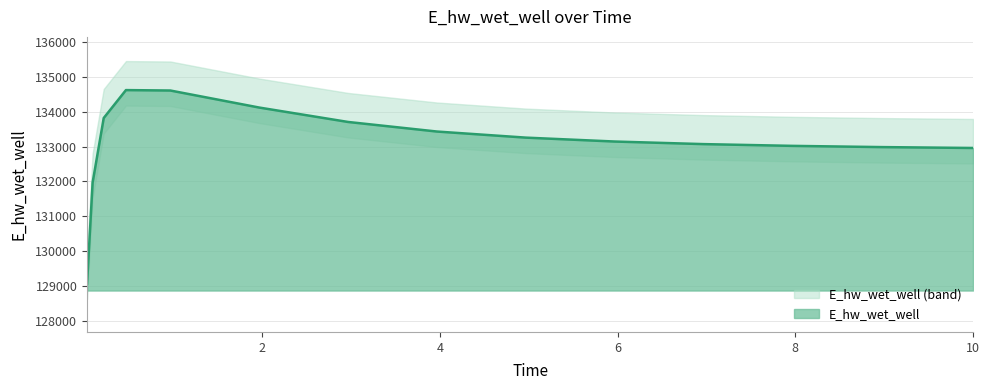

Where is the data nearest to the value 131846?

0.09375